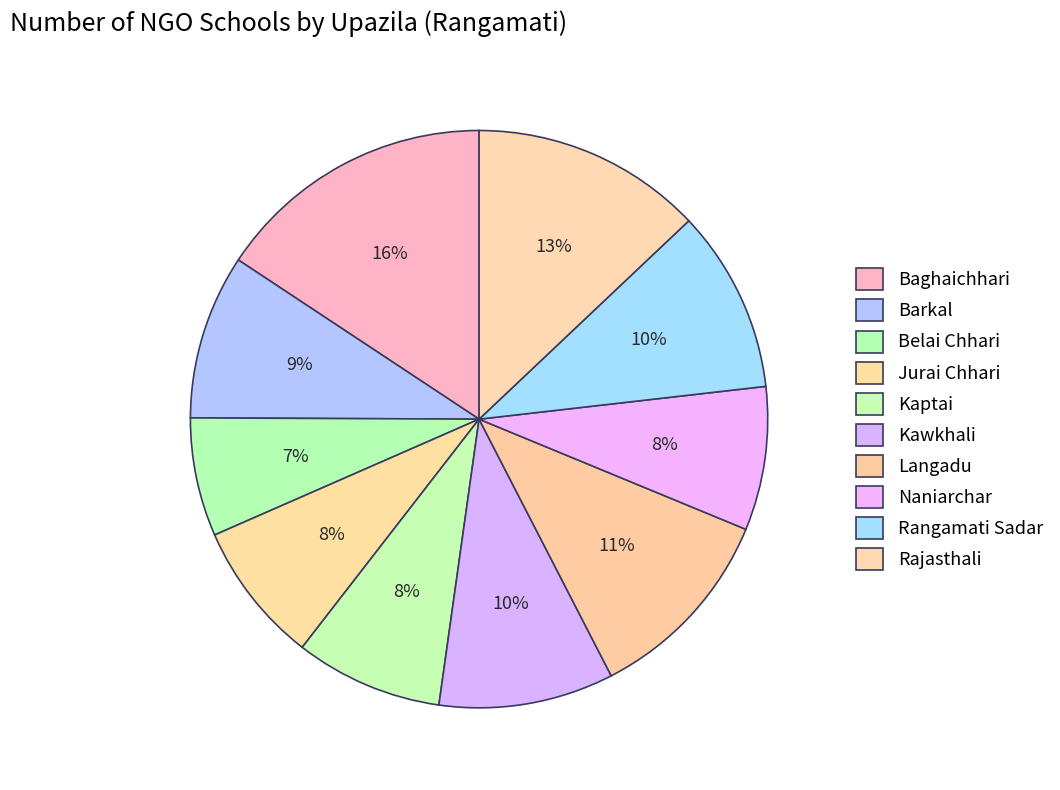

How many segments does this pie chart have?

10